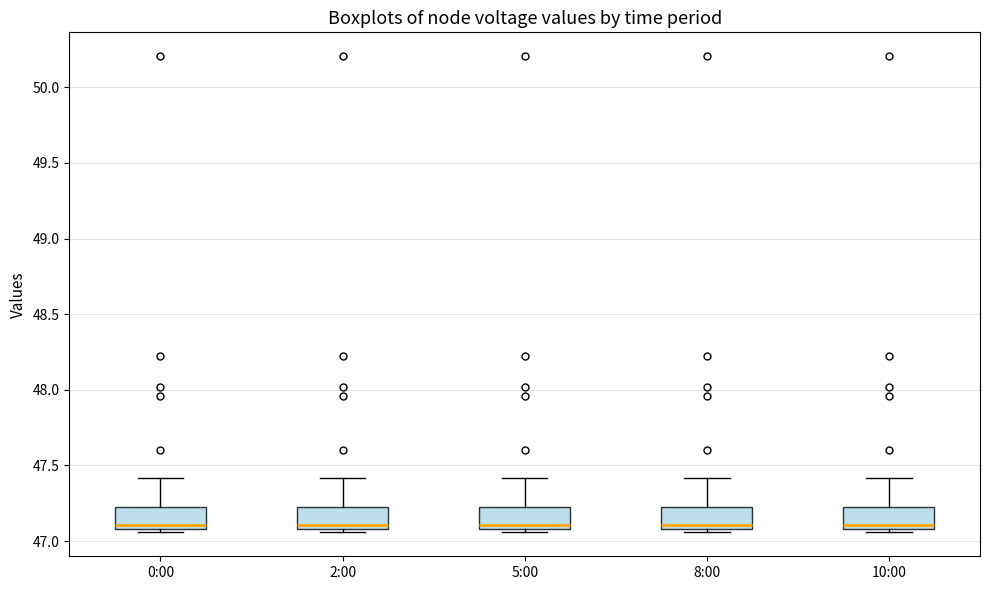

Reading left to right, transcribe this box plot: for each box, give where its median line is, the range the box spans, and where its two whiskers end, as read against the y-axis. The values are not printed on the chart, so give them approximately, as read against the axis.

0:00: median 47.10 (just above the box's lower edge), box 47.10 to 47.25, whiskers 47.05 to 47.40
2:00: median 47.10 (just above the box's lower edge), box 47.10 to 47.25, whiskers 47.05 to 47.40
5:00: median 47.10 (just above the box's lower edge), box 47.10 to 47.25, whiskers 47.05 to 47.40
8:00: median 47.10 (just above the box's lower edge), box 47.10 to 47.25, whiskers 47.05 to 47.40
10:00: median 47.10 (just above the box's lower edge), box 47.10 to 47.25, whiskers 47.05 to 47.40